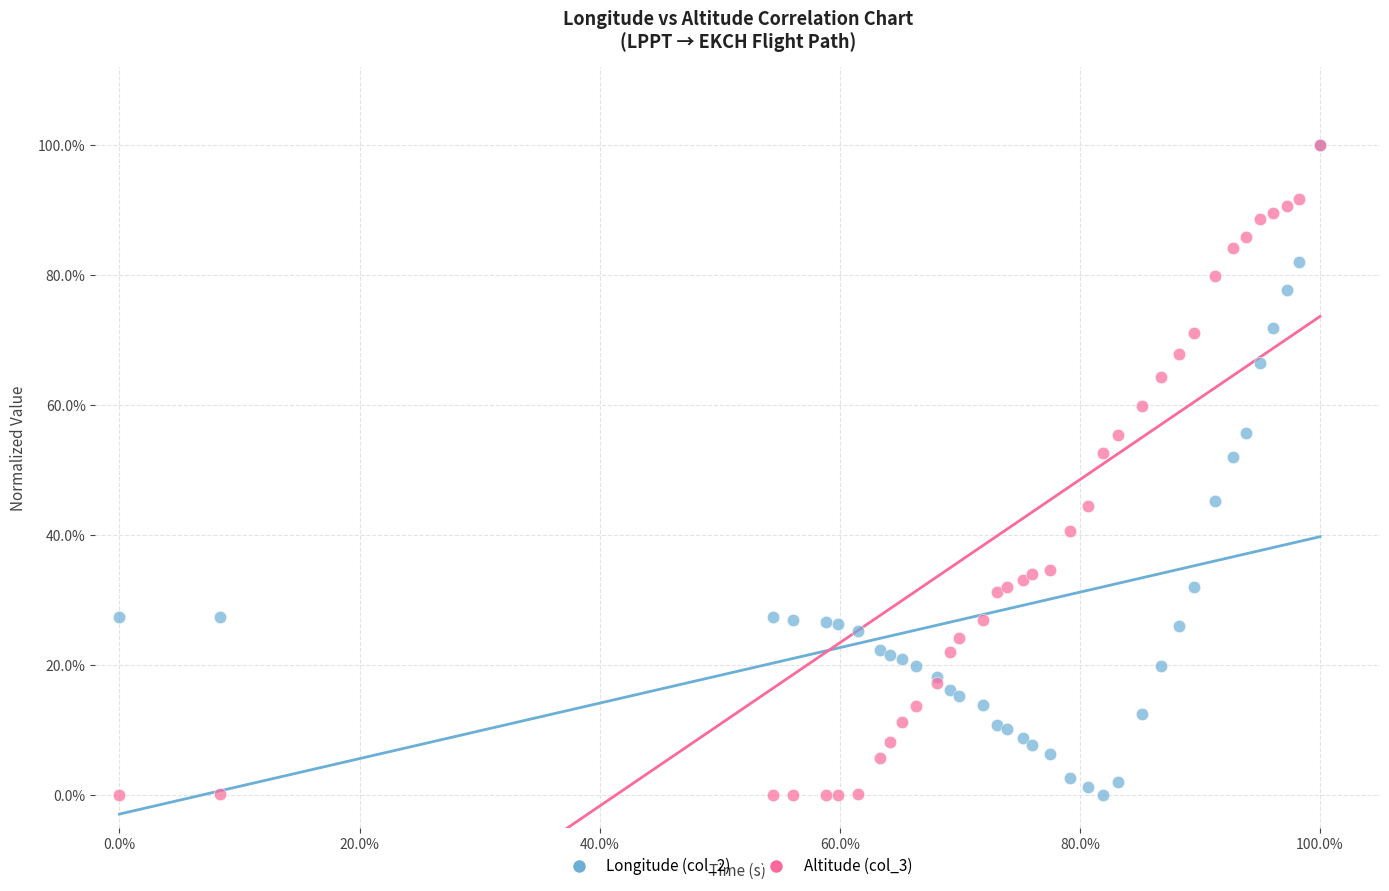

What are all the series names shown in the legend?

Longitude (col_2), Altitude (col_3)